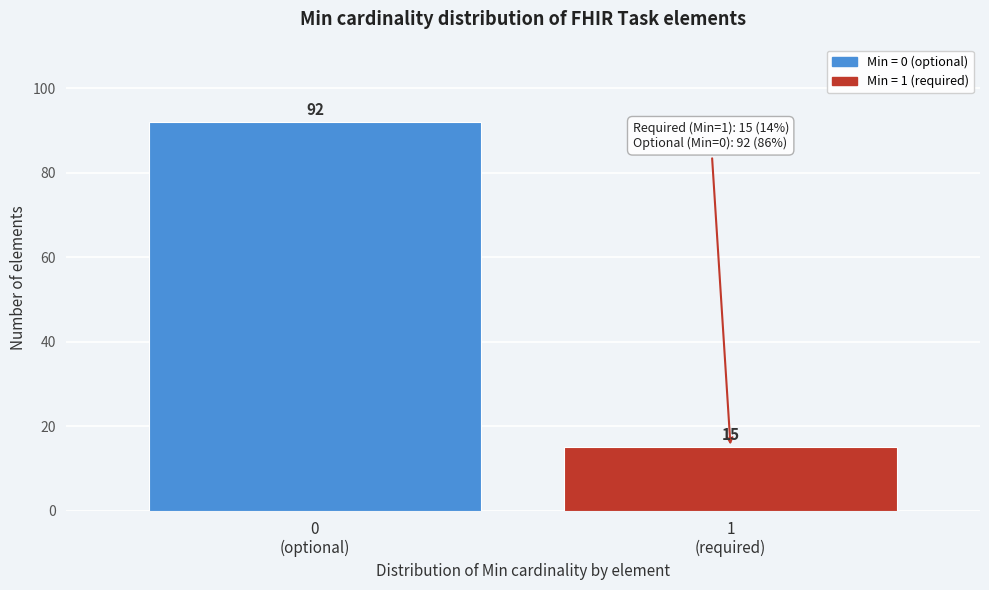

Reading left to right, transcribe all the data shown in this chart.

92	15